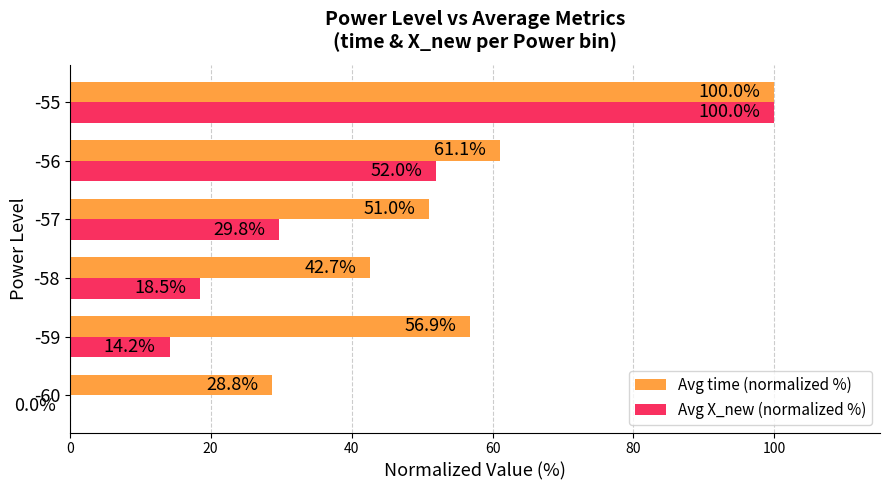

What is the approximate value of Avg time (normalized %) at -58?

42.7